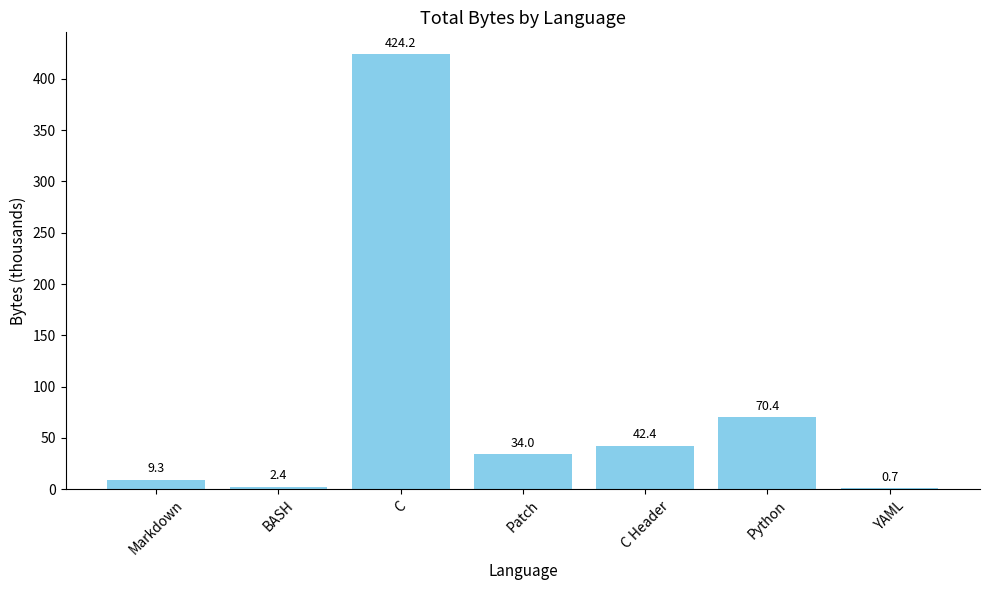

What is the change in value from Patch to C Header?

+8.4